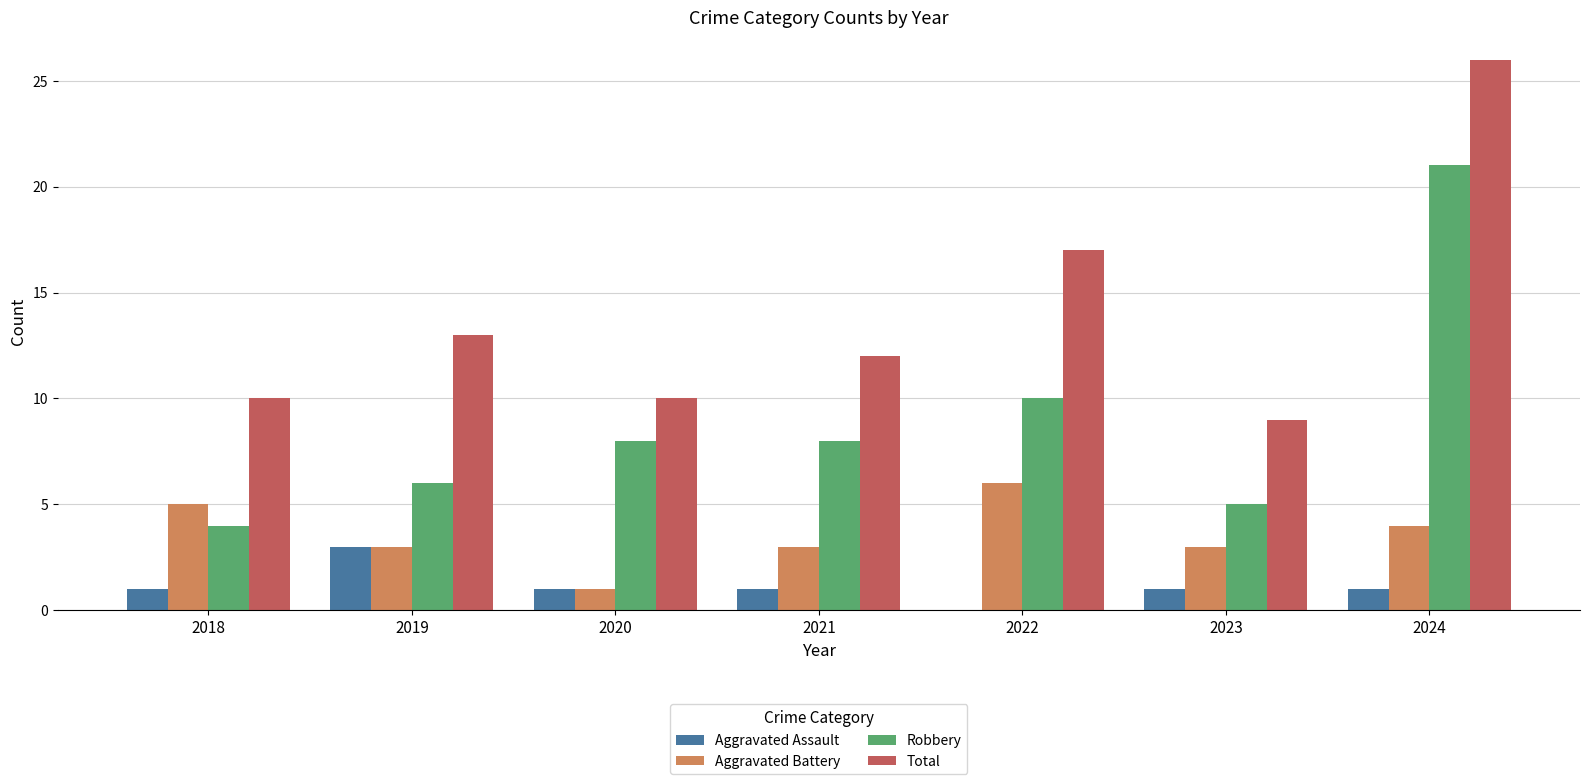

The value of Aggravated Battery at 2023 is 3. True or false?

True